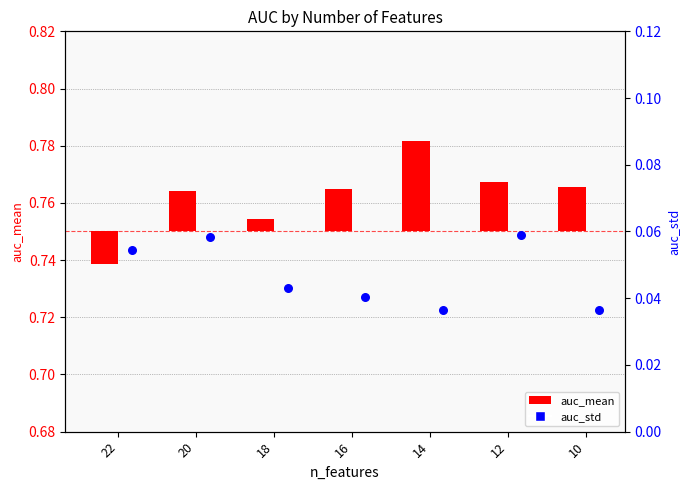

Between 20 and 12, which is larger?

12